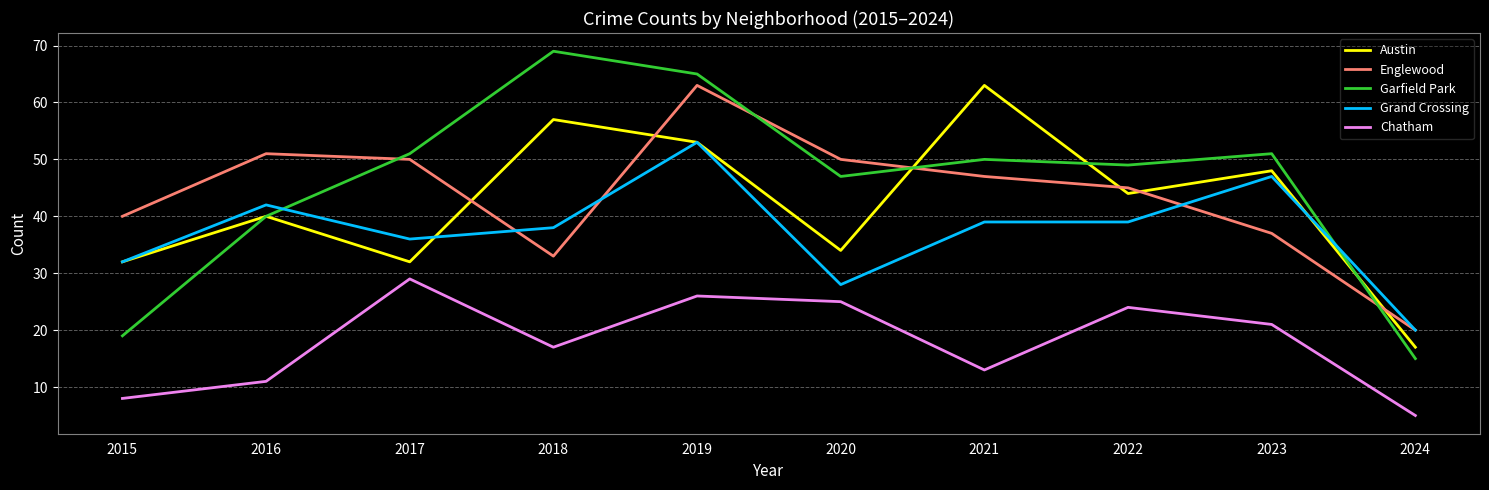

Where does the Englewood series first go above 47?

2016